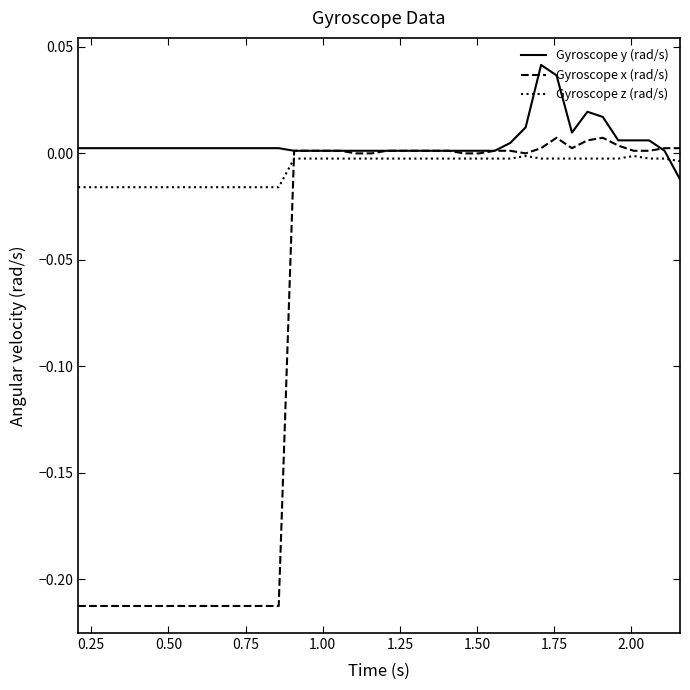

Rank the series by their average value, from lowest to highest.

Gyroscope x (rad/s), Gyroscope z (rad/s), Gyroscope y (rad/s)